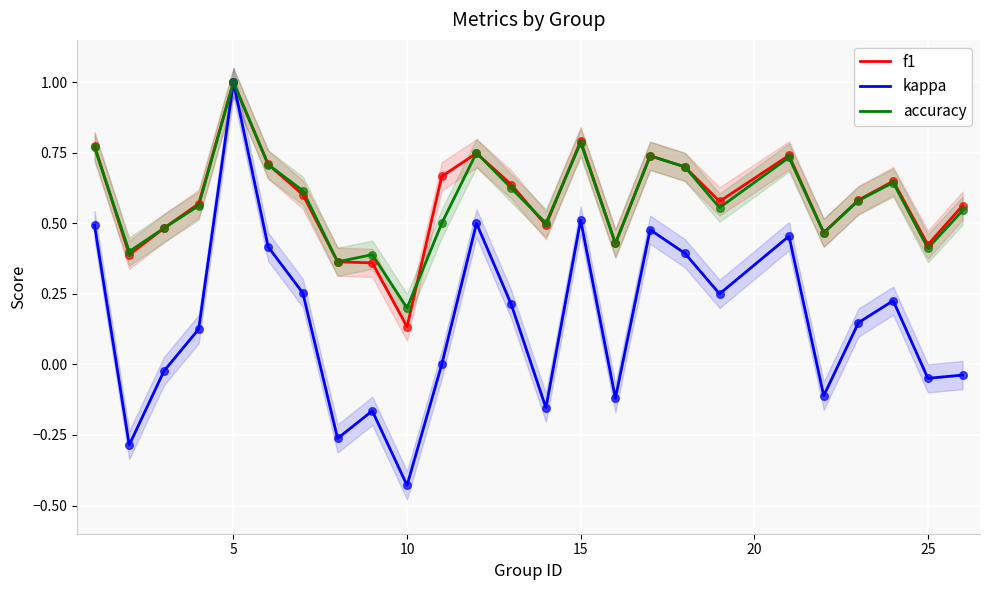

What is the highest value of the f1 series?

1.0